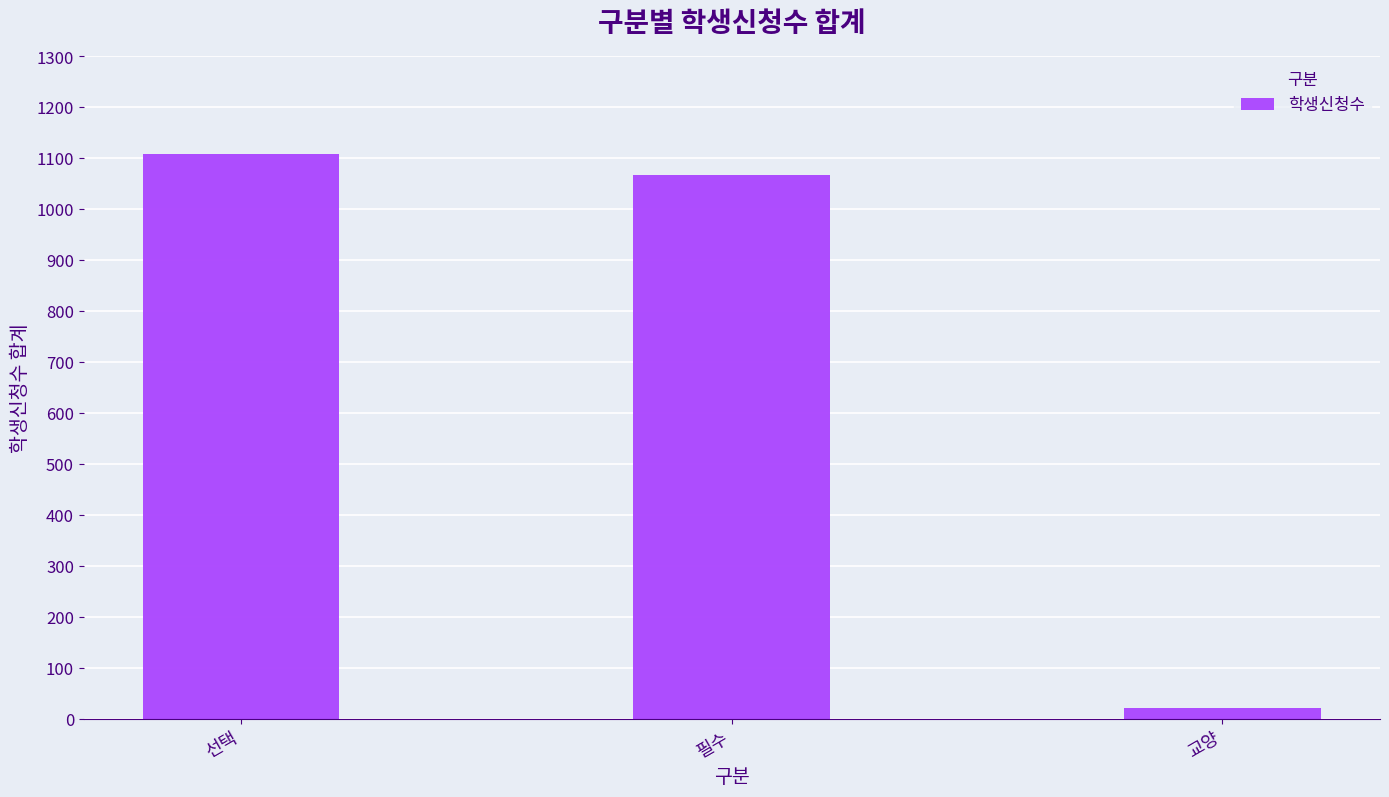

Is it true that the value at 필수 is 1067?

True